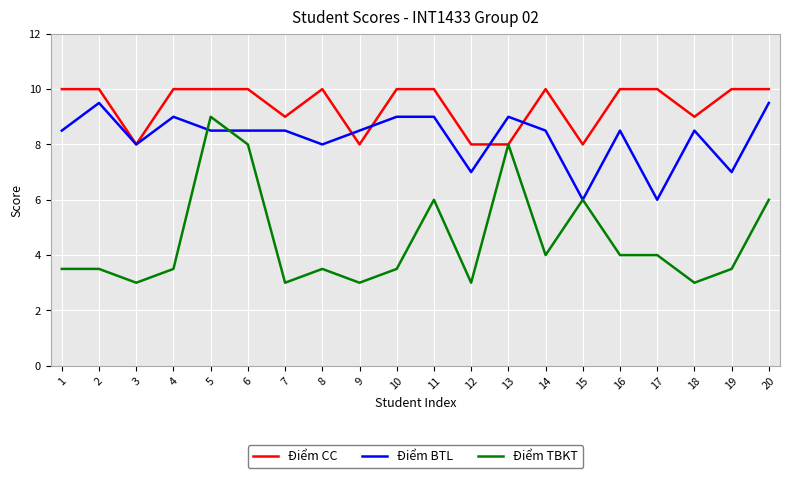

What is the maximum value shown in the chart?

10.0